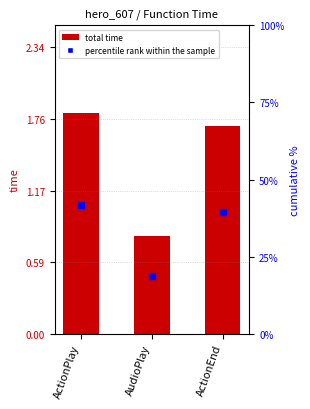

What value does the percentile rank within sample series have at ActionPlay?

41.9